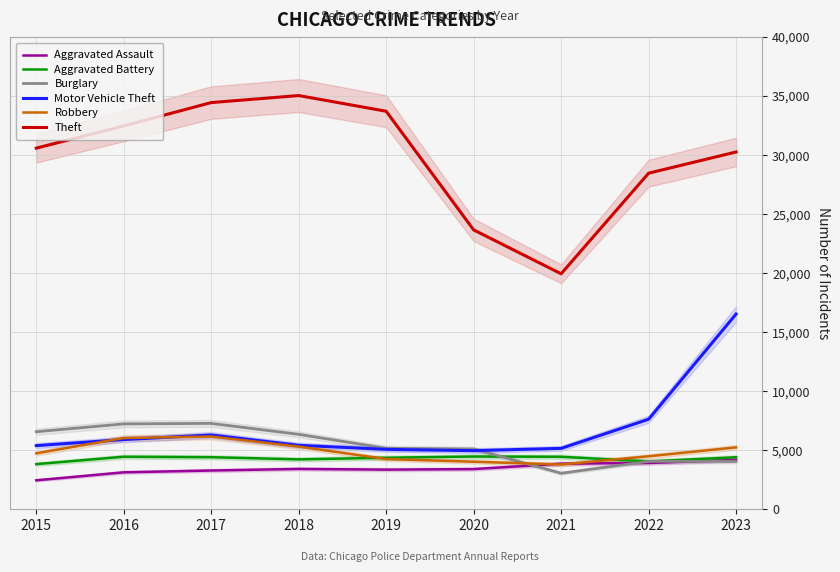

At which category is the sum across all series the highest?

2023